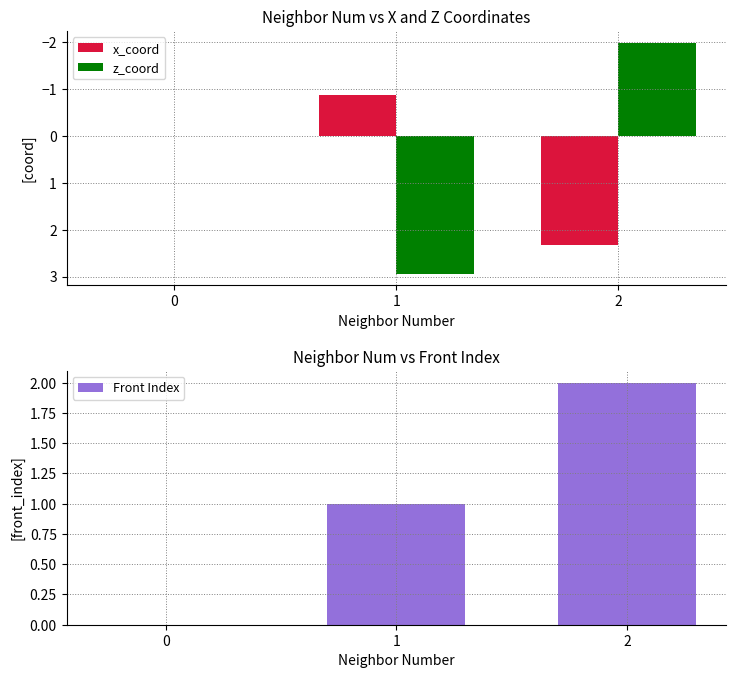

Rank the series at 0 from highest to lowest value.

x_coord, z_coord, Front Index